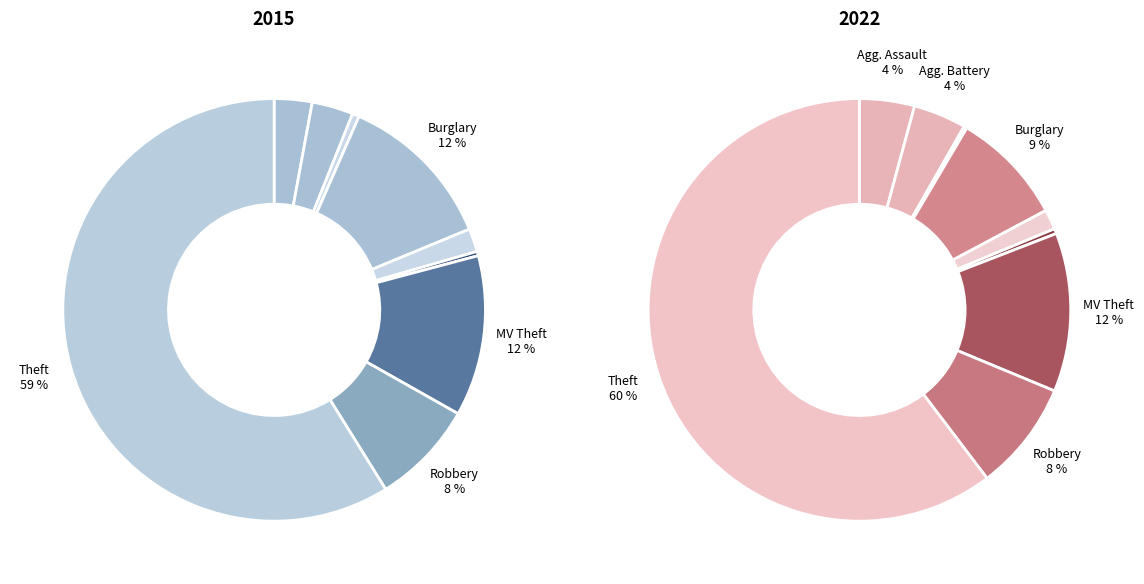

What percentage do Arson and Theft together represent?

60.6%